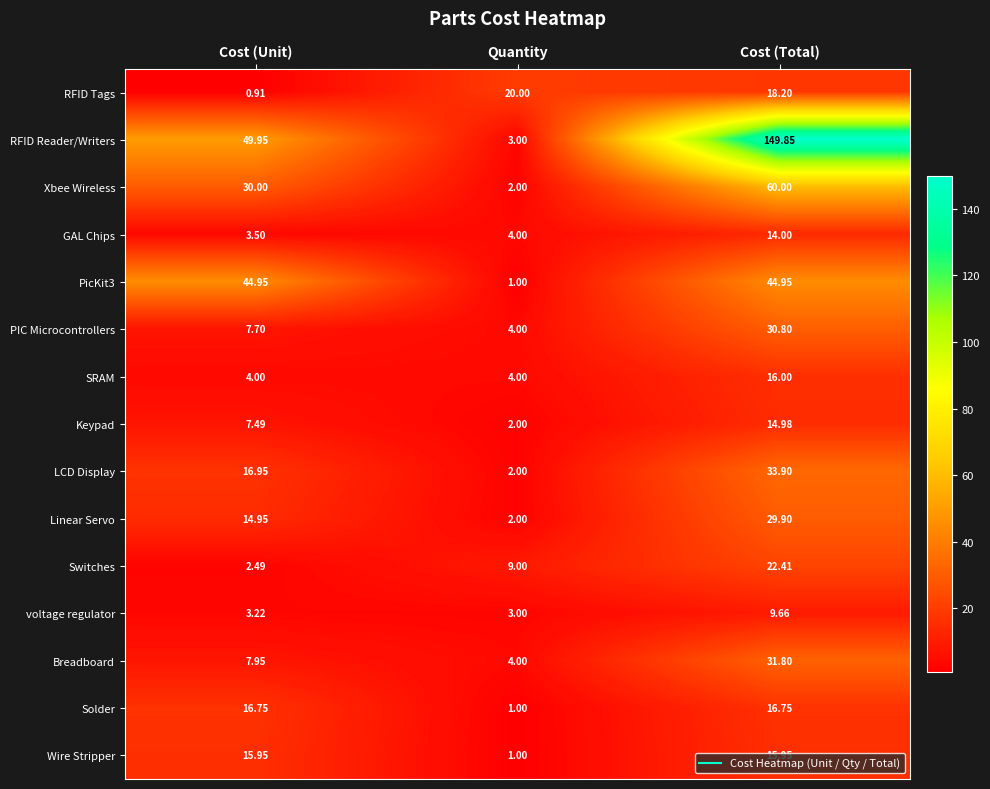

At how many categories does at least one series exceed 98?

1